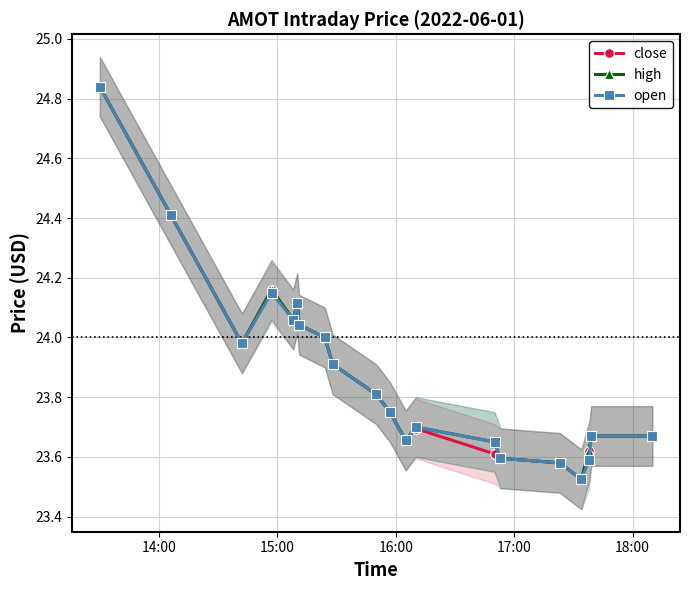

What is the value of the high point at the 9th from the left?

23.9